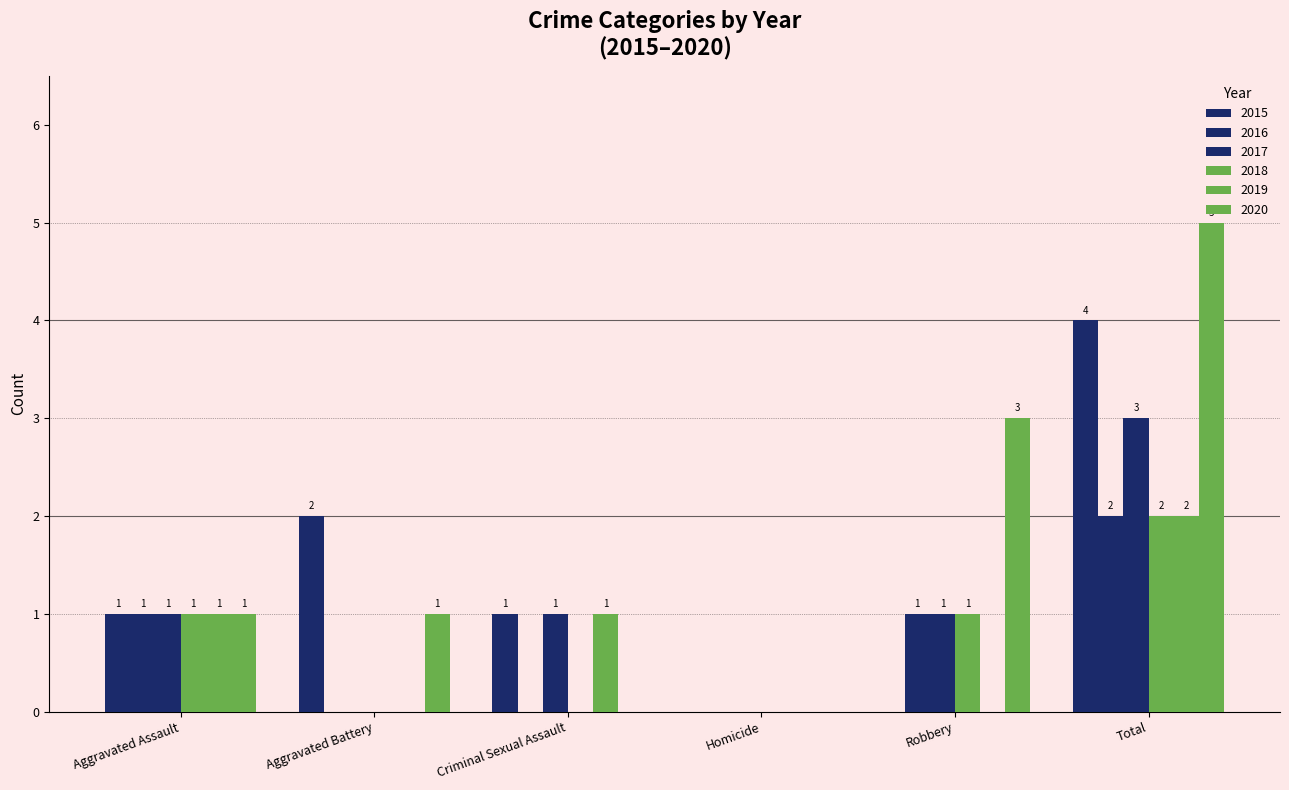

Which series has the widest spread of values?

2020